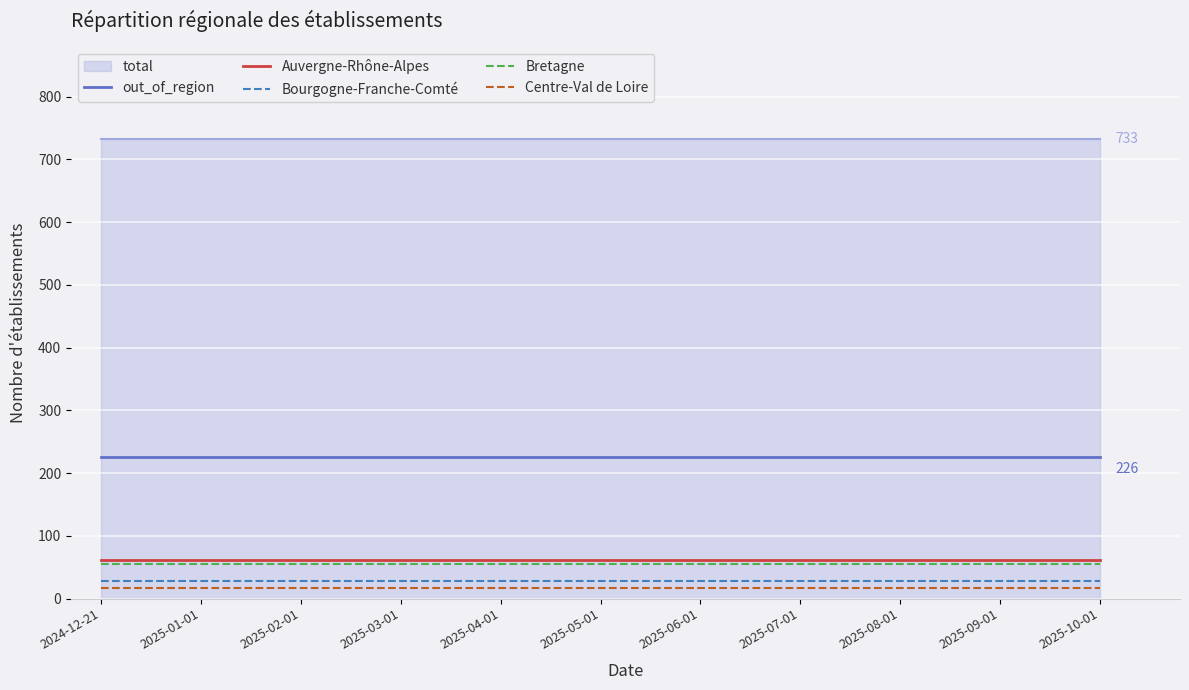

The value of Bourgogne-Franche-Comté at 2025-08-01 is 28. True or false?

True